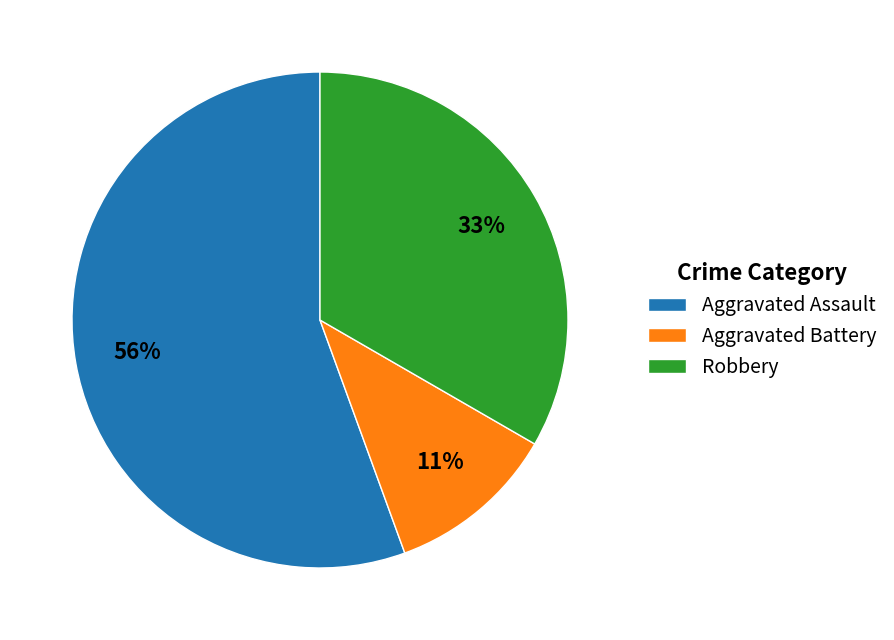

Which category has the biggest portion of the pie?

Aggravated Assault